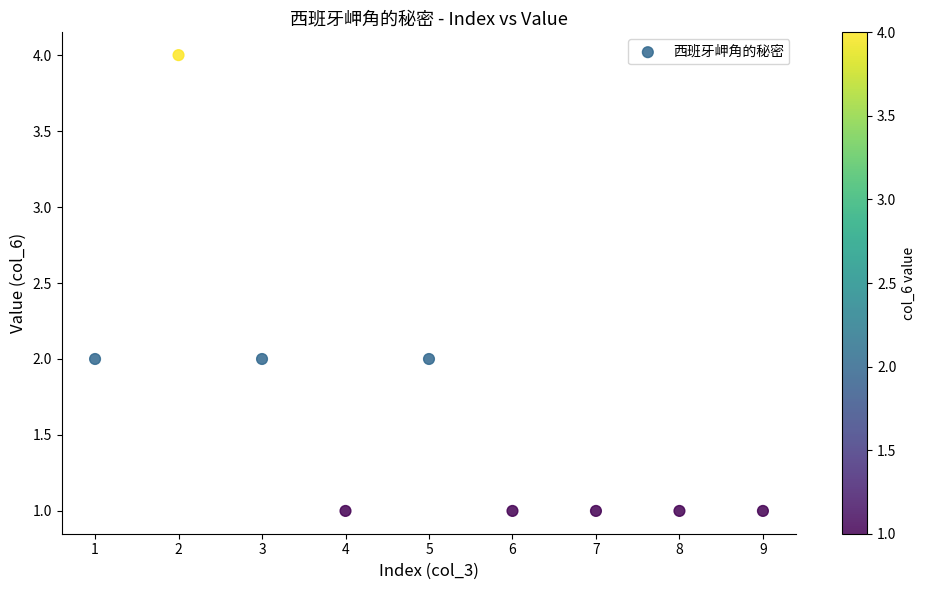

What is the range of Y values (max minus min)?

3